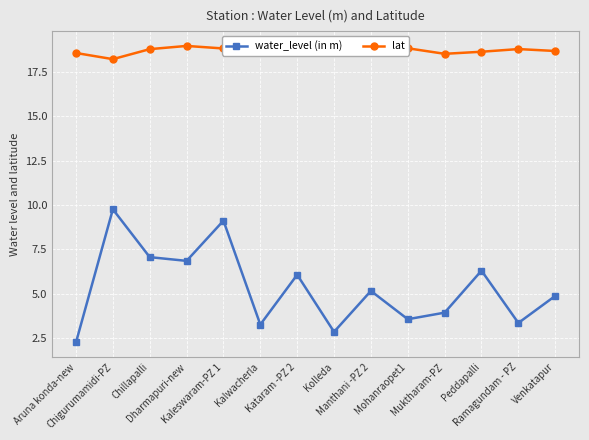

Which series has the largest total across all categories?

lat